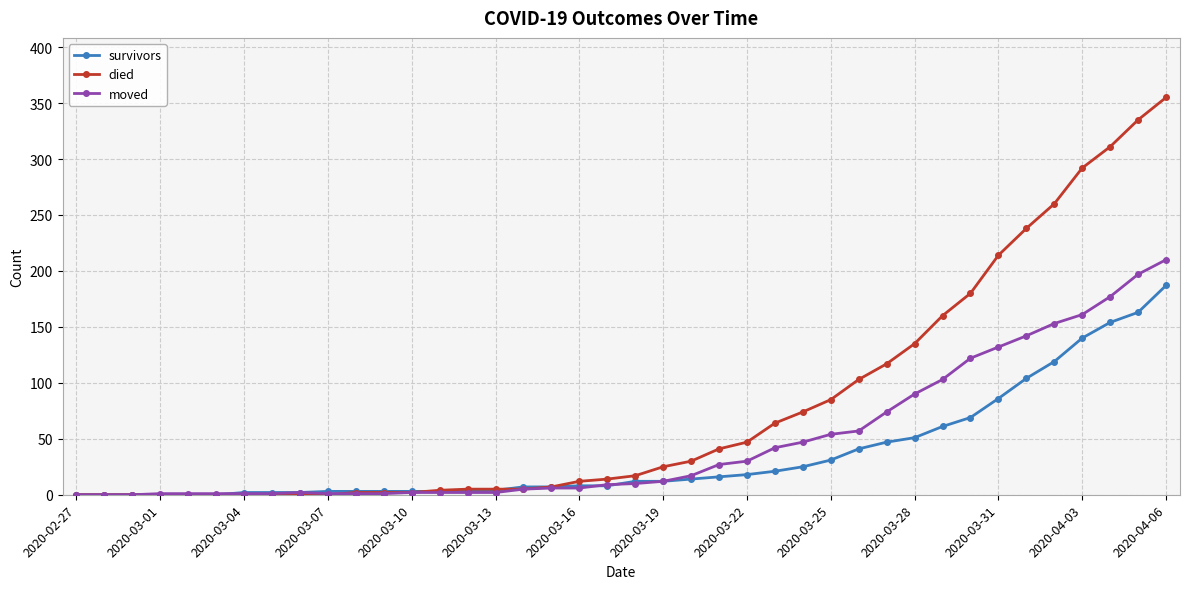

How many values in the moved series are below 10?

20